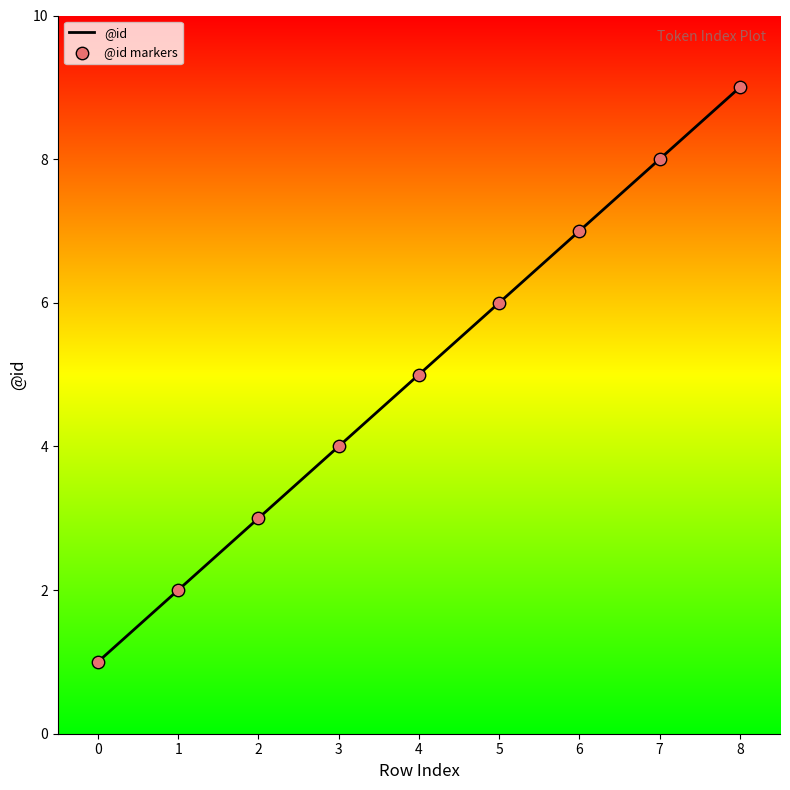

What is the change in value from 2 to 6?

+4